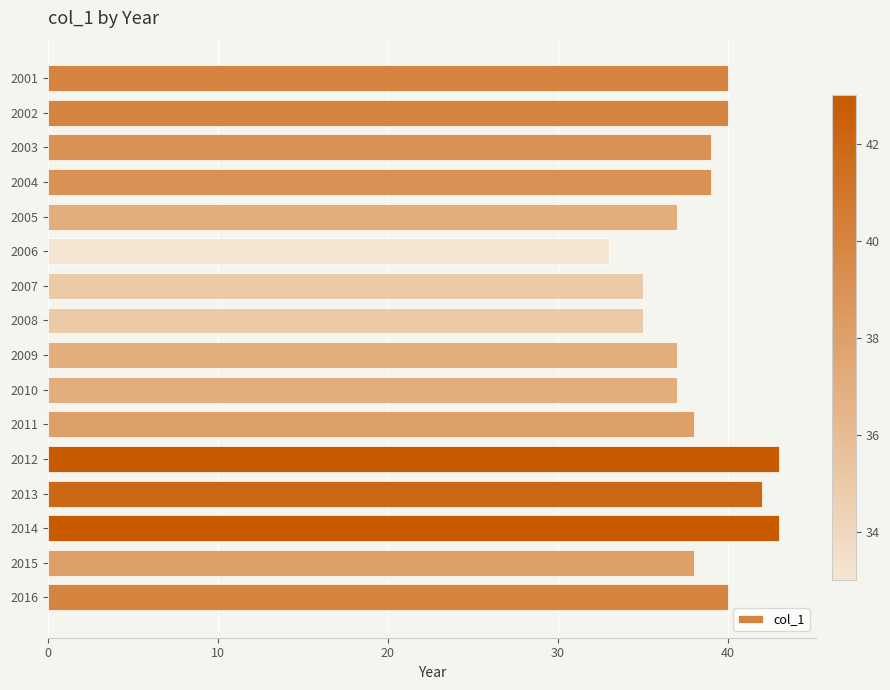

What is the ratio of the value at 2007 to the value at 2009?

0.9